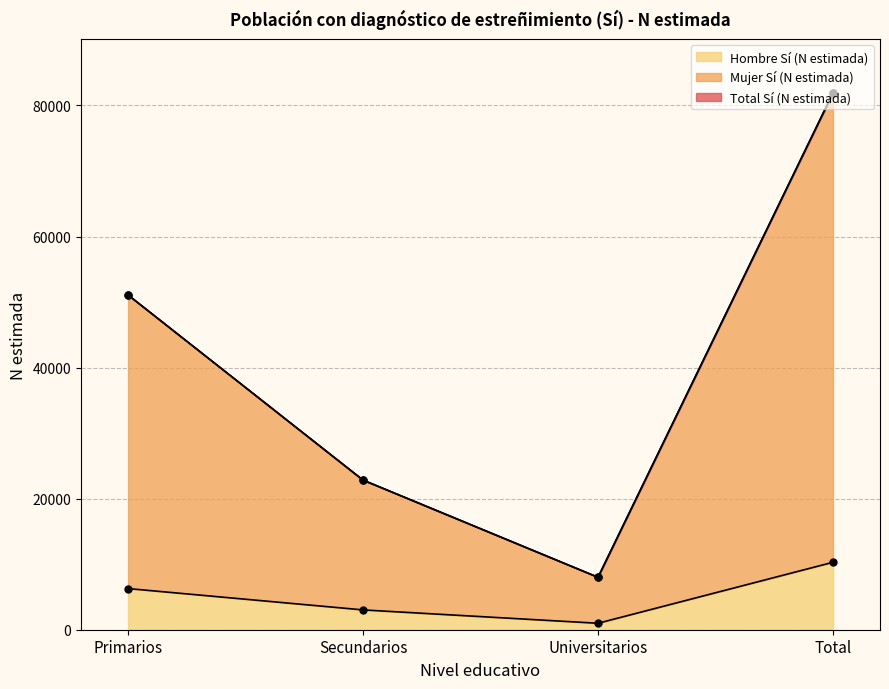

What is the difference between the highest and lowest values at Total?

71617